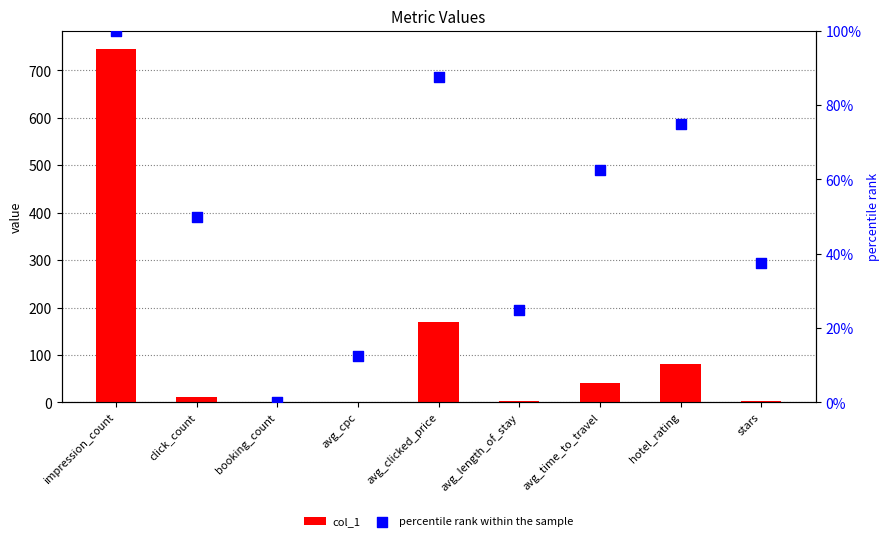

Which series has the widest spread of Y values?

col_1